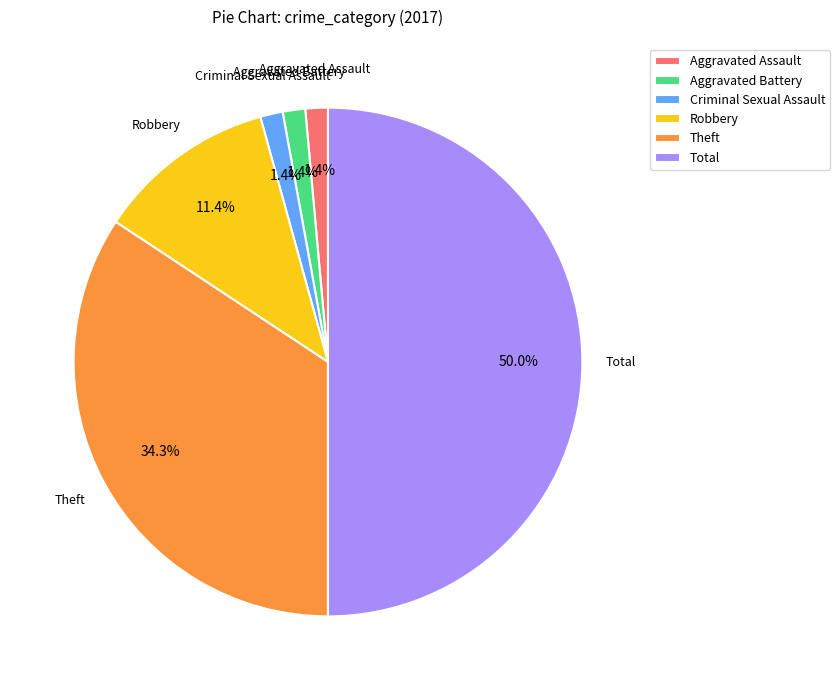

True or false: Robbery accounts for 11% of the total.

True